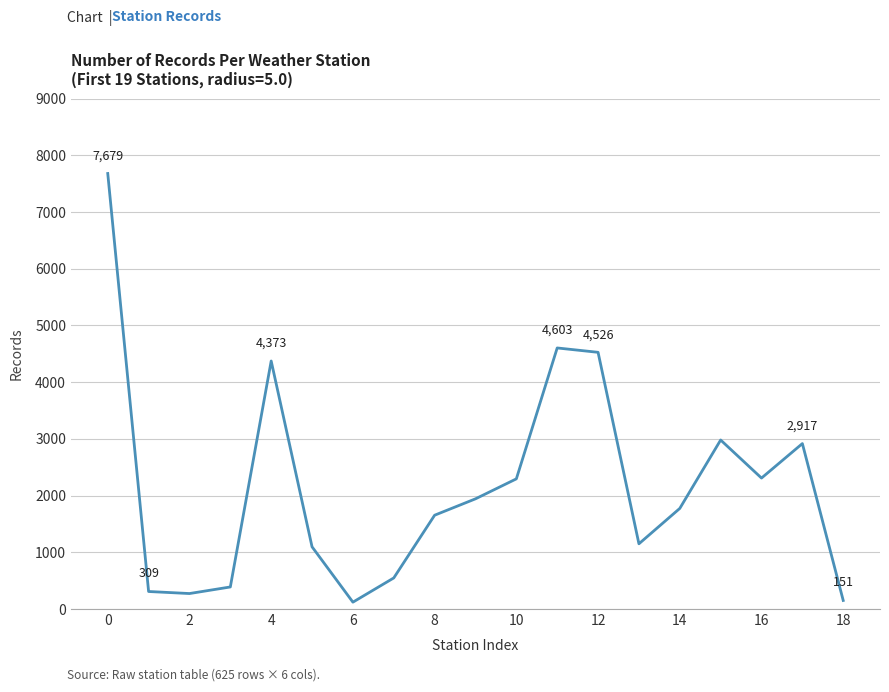

What is the difference between the maximum and minimum values?

7558